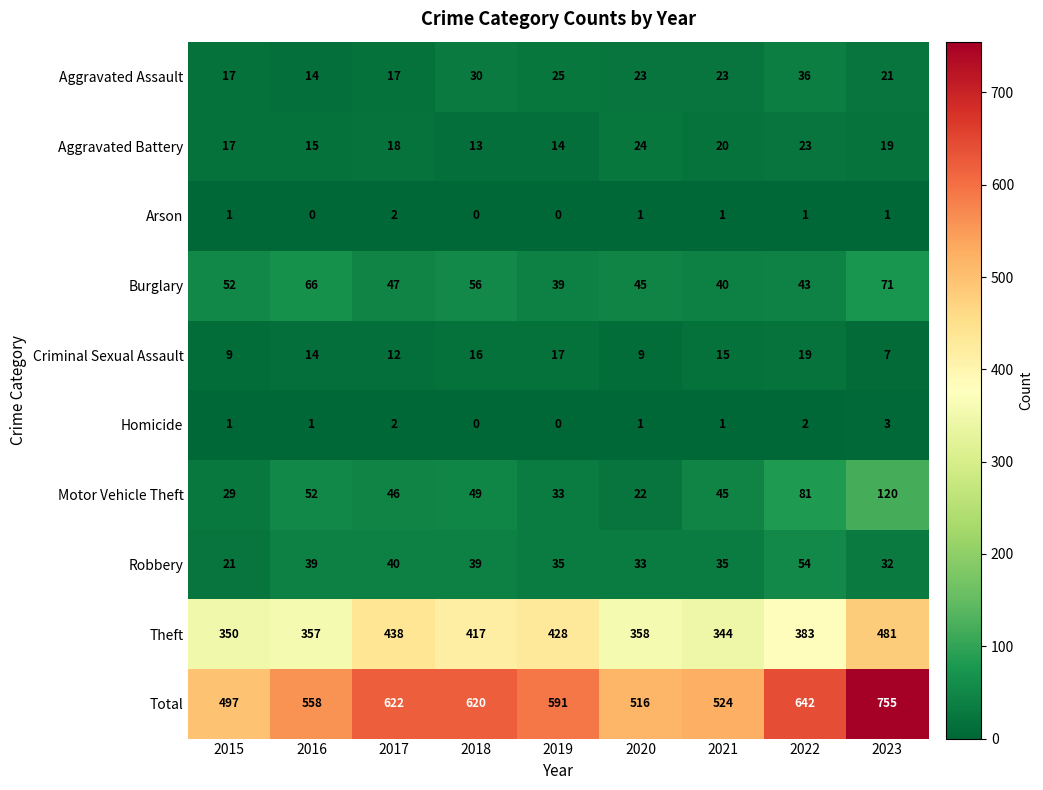

What is the total value across all series at 2016?

1116